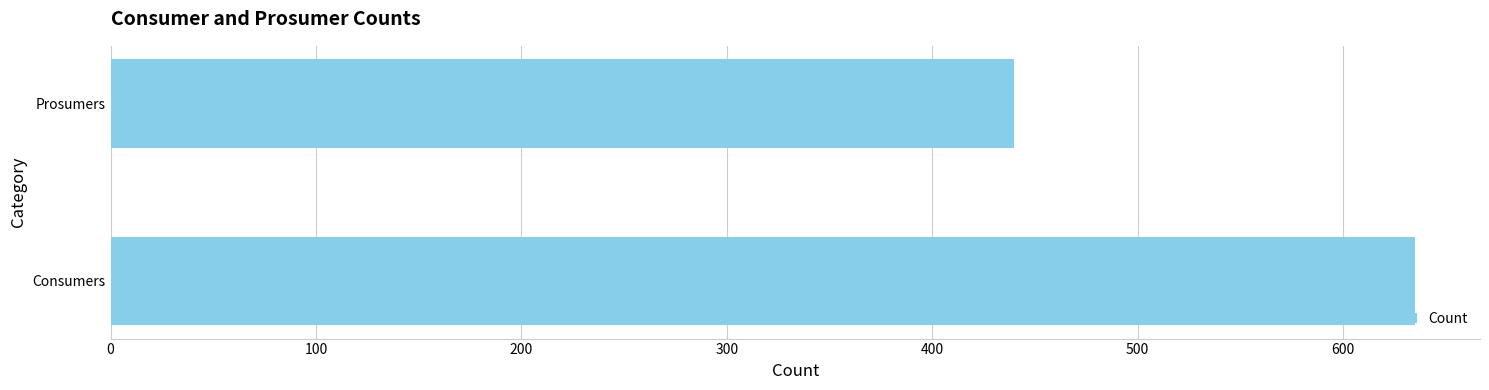

What is the smallest value displayed?

440